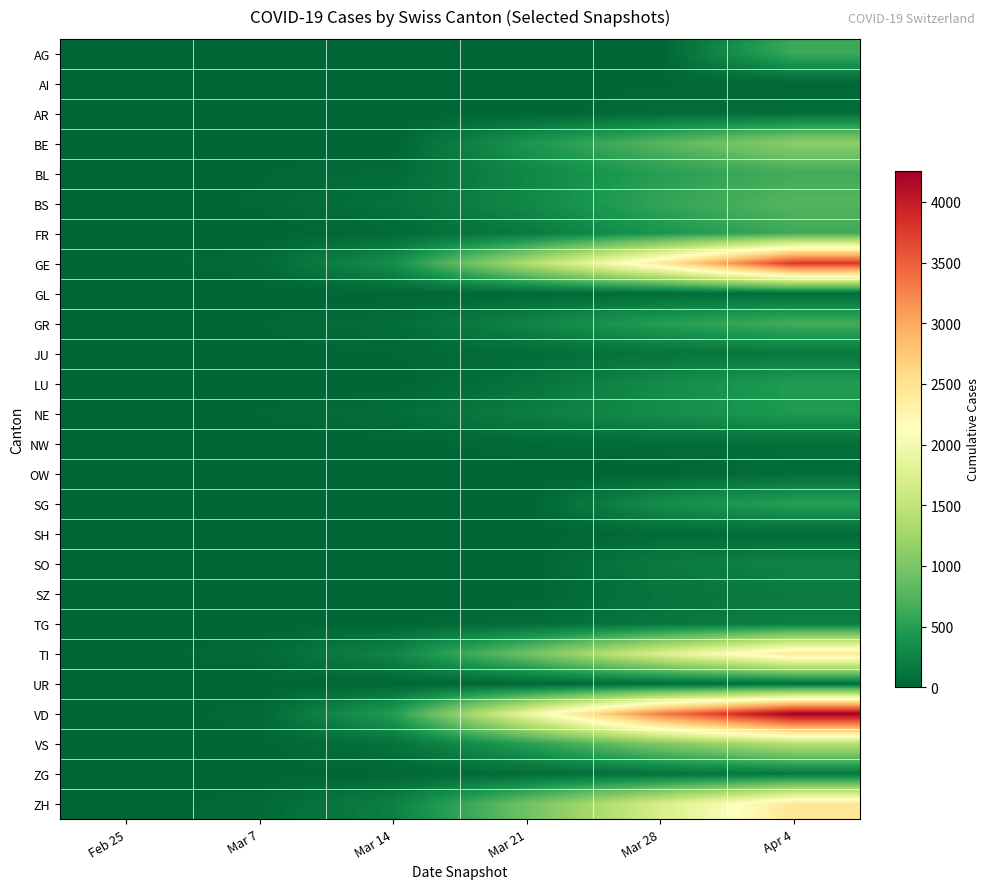

What is the greatest value displayed?

4257